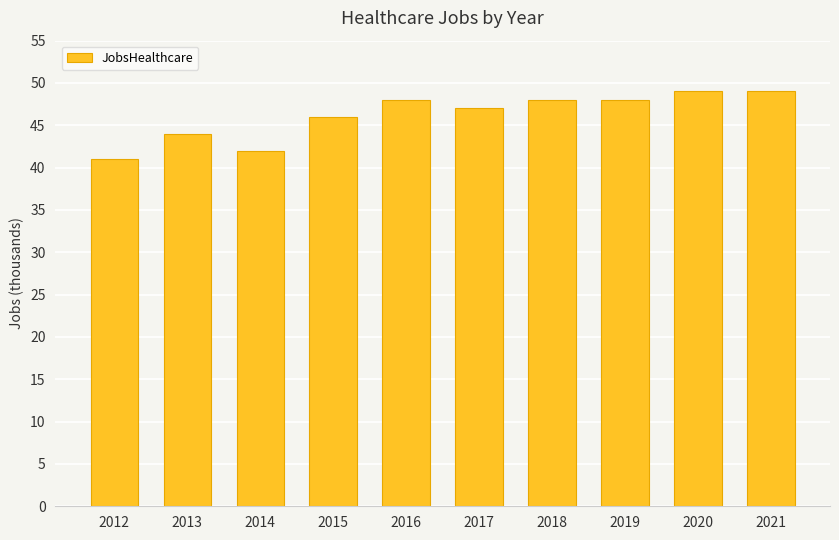

What is the value of the 6th bar from the left?

47